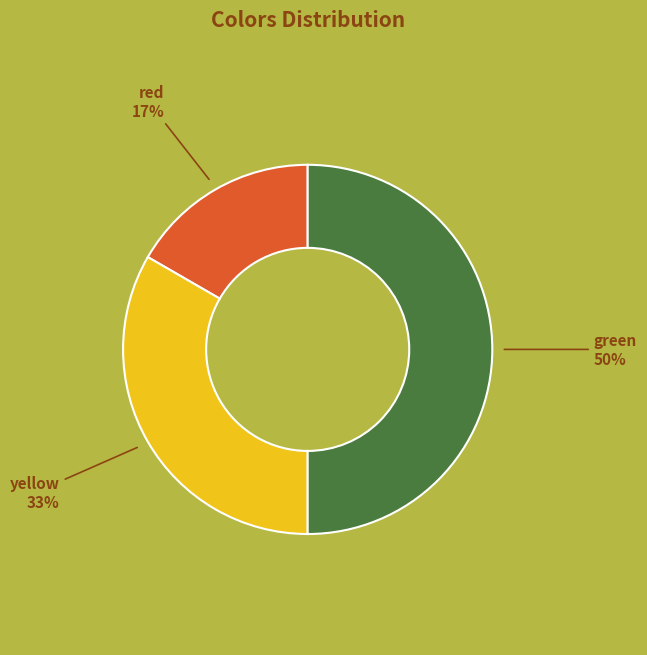

Is yellow the majority of the pie?

No